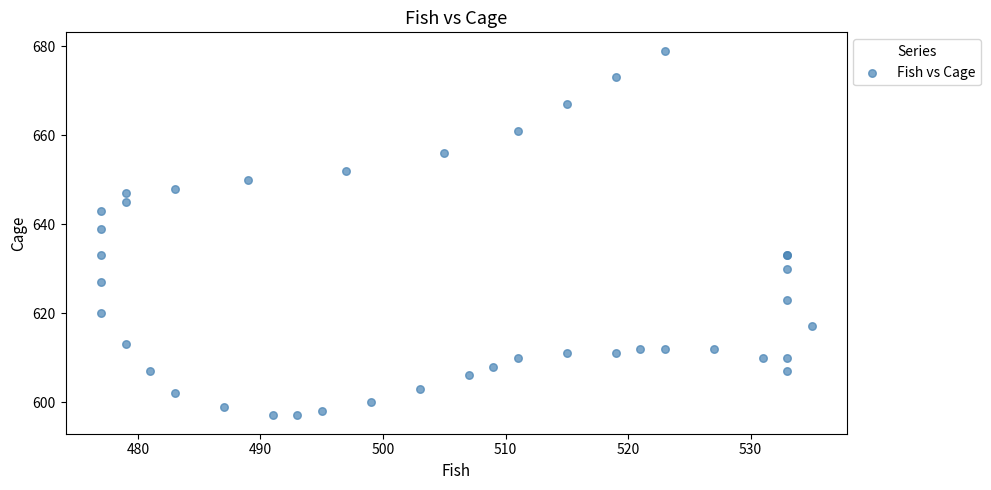

What Y value in the scatter plot is closest to 638?

639